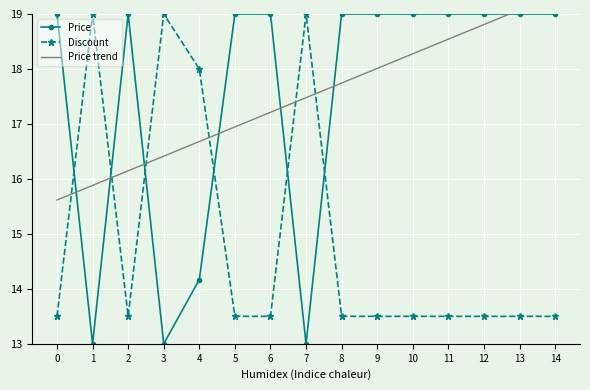

Which series has the widest spread of values?

Price